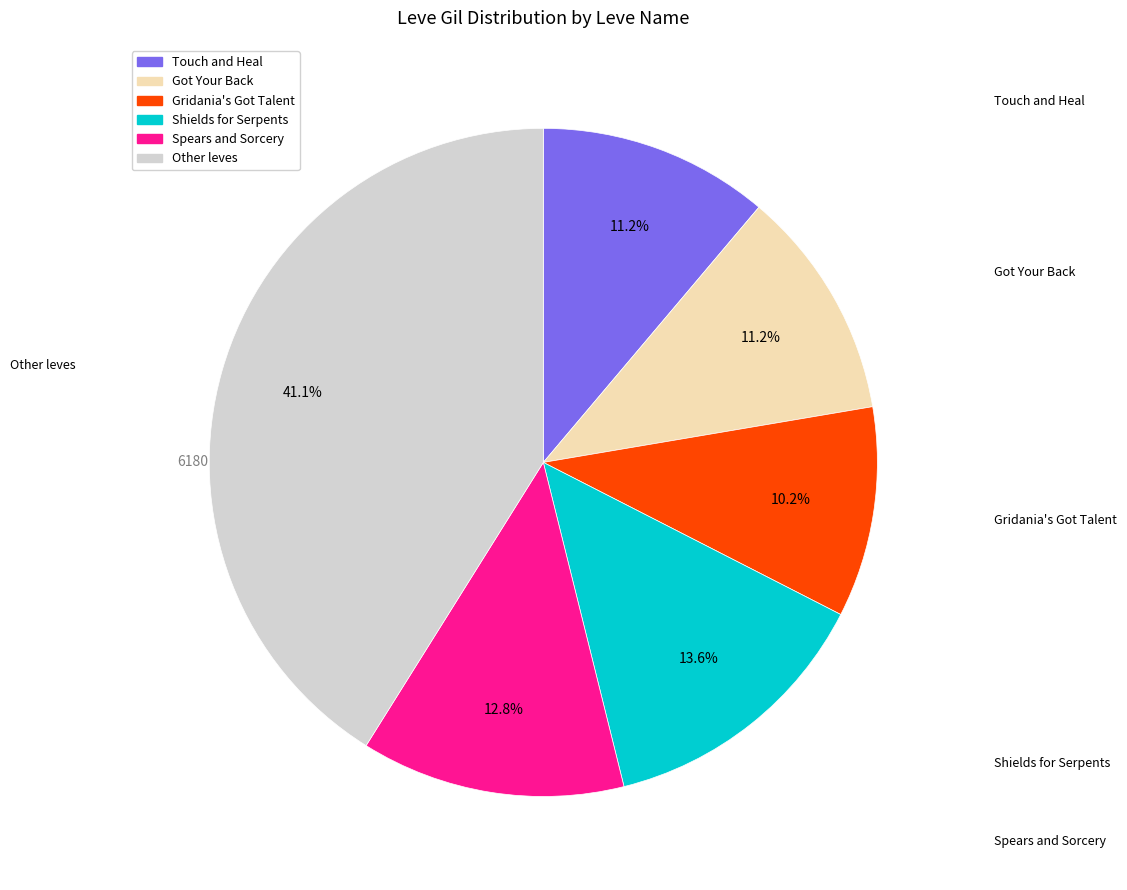

Is there any slice that represents more than half of the pie?

No